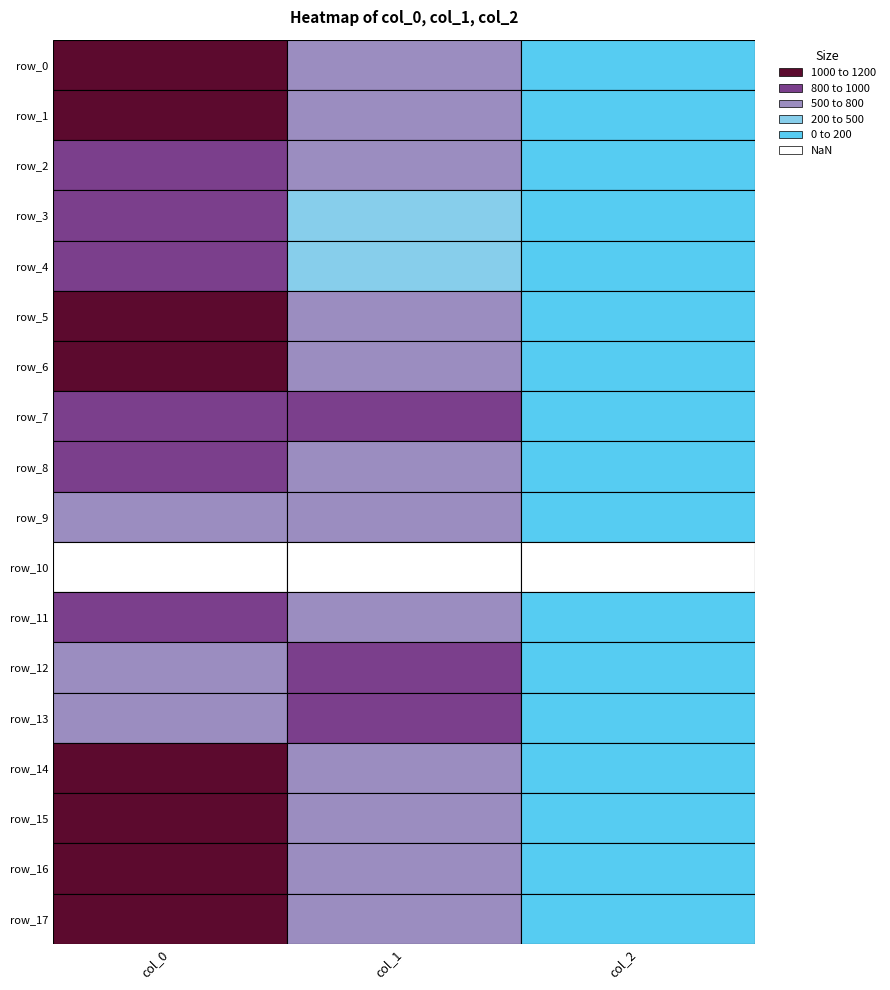

List the labels in order of row_15 value, largest first.

0, 1, 2